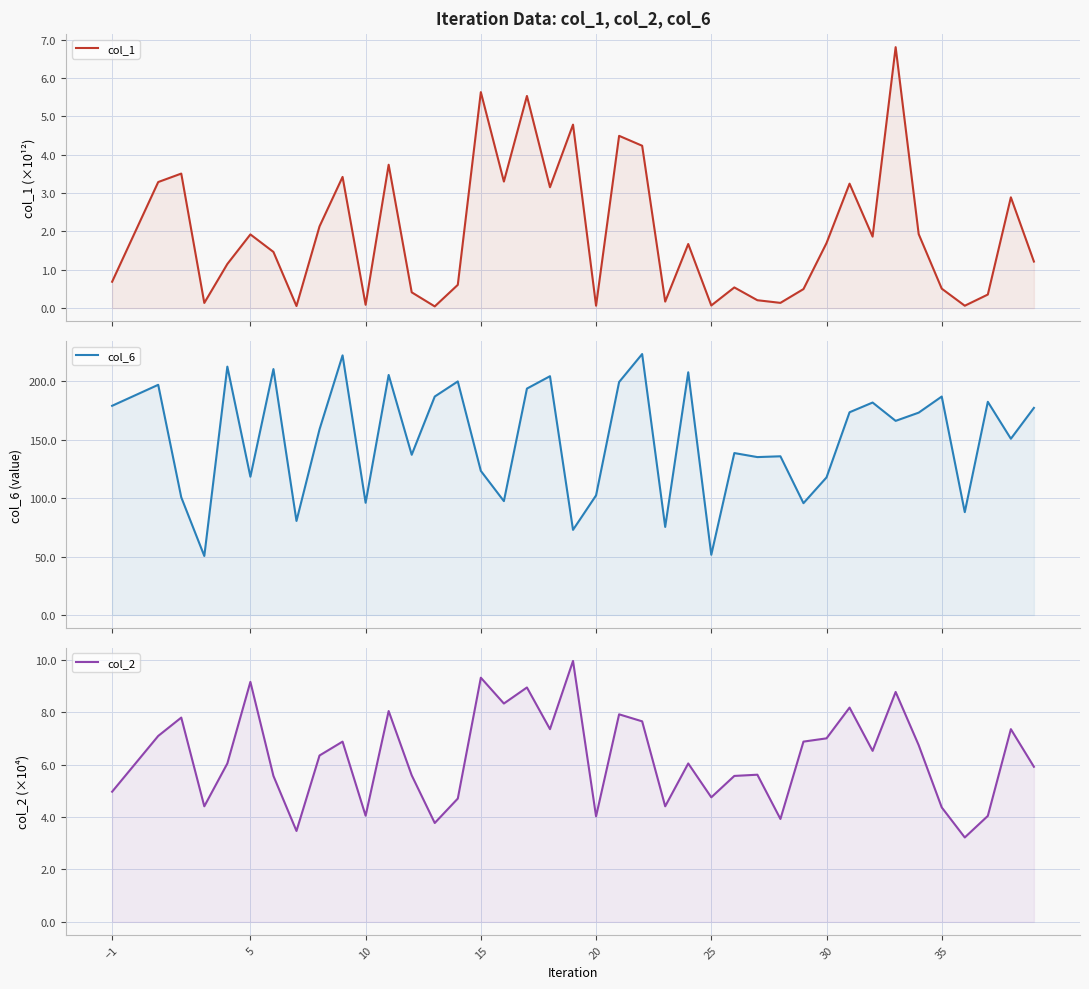

How many interior local peaks does the col_1 series have?

13